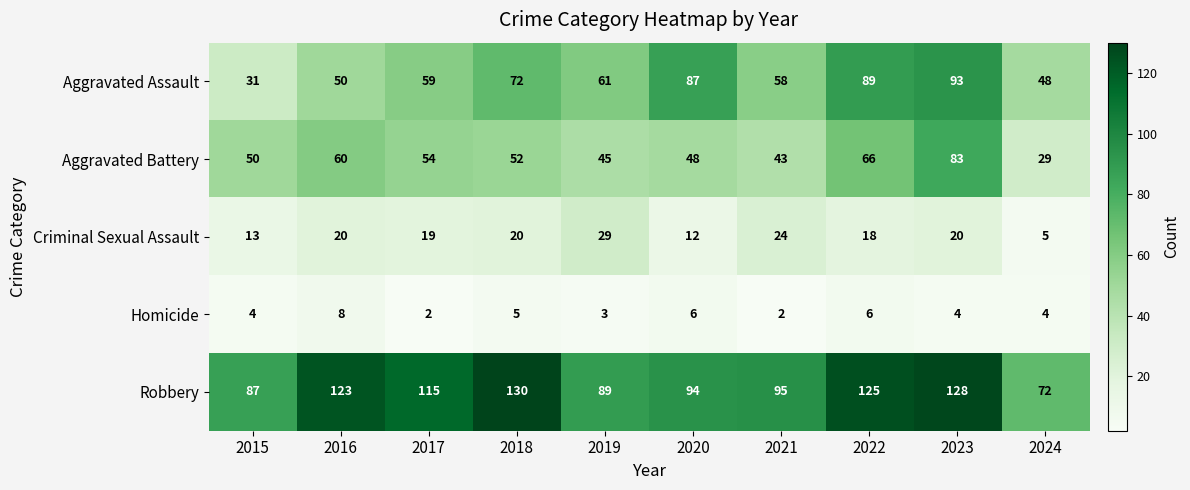

Rank the series by their maximum value, from lowest to highest.

Homicide, Criminal Sexual Assault, Aggravated Battery, Aggravated Assault, Robbery